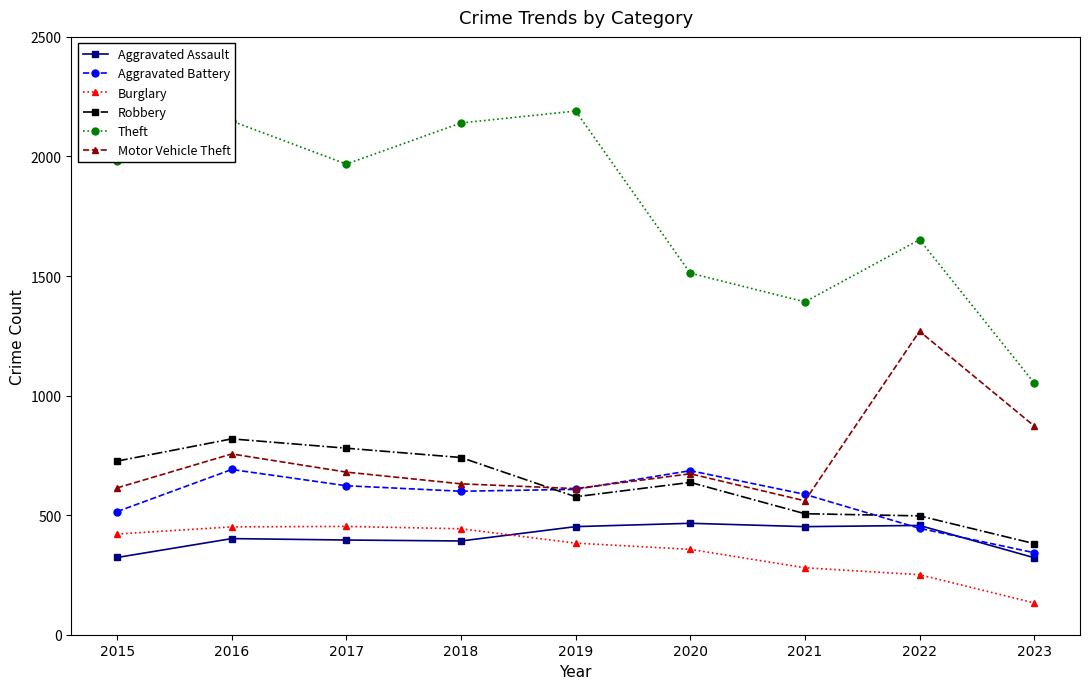

What is the difference between the Burglary values at 2015 and 2022?

170